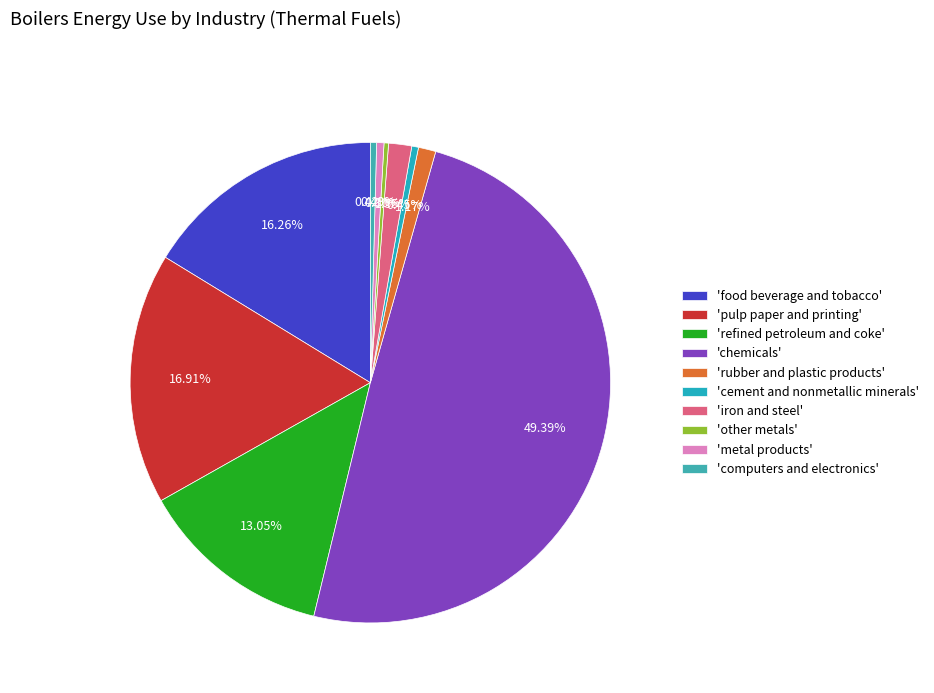

What is the smallest slice in the pie chart?

other metals 242